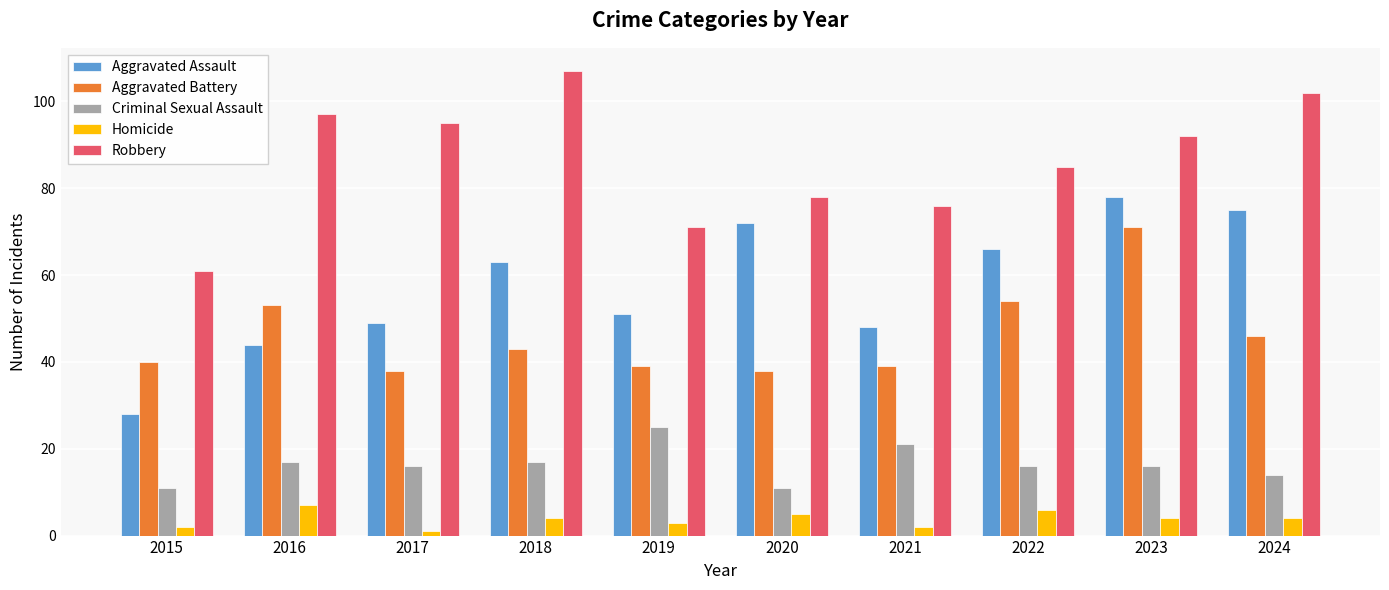

What is the spread (max minus min) of values at 2018?

103